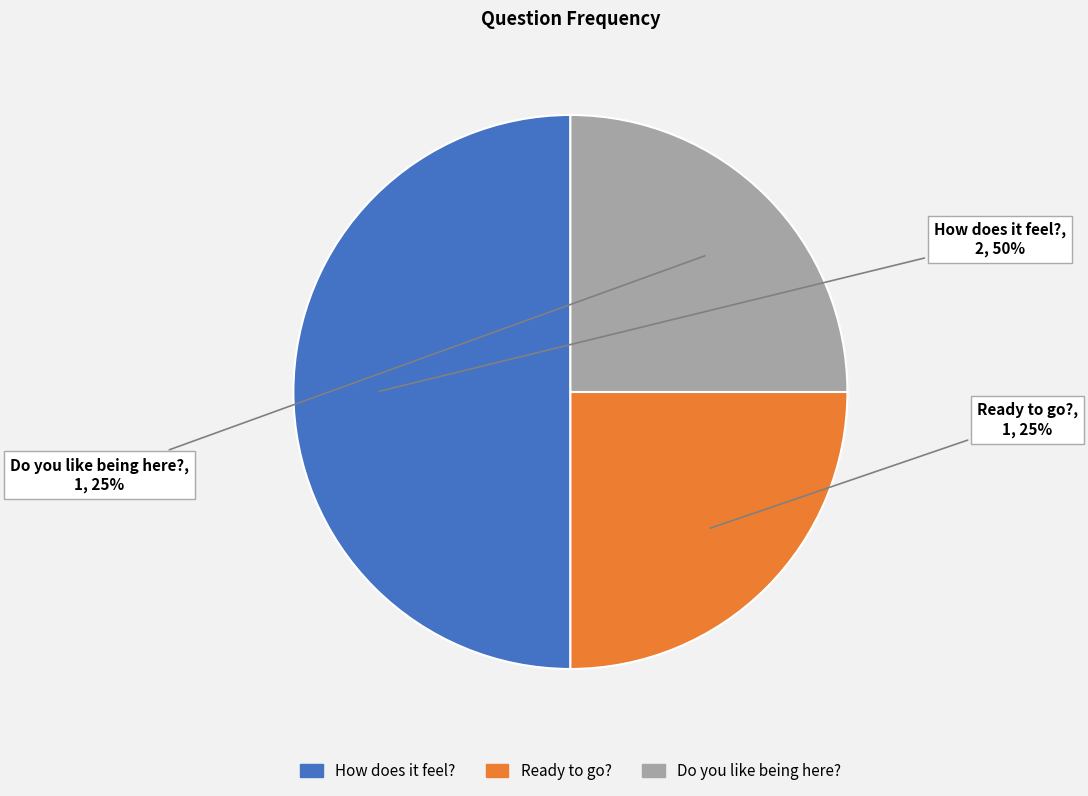

To the nearest percent, what is the average slice percentage?

33%